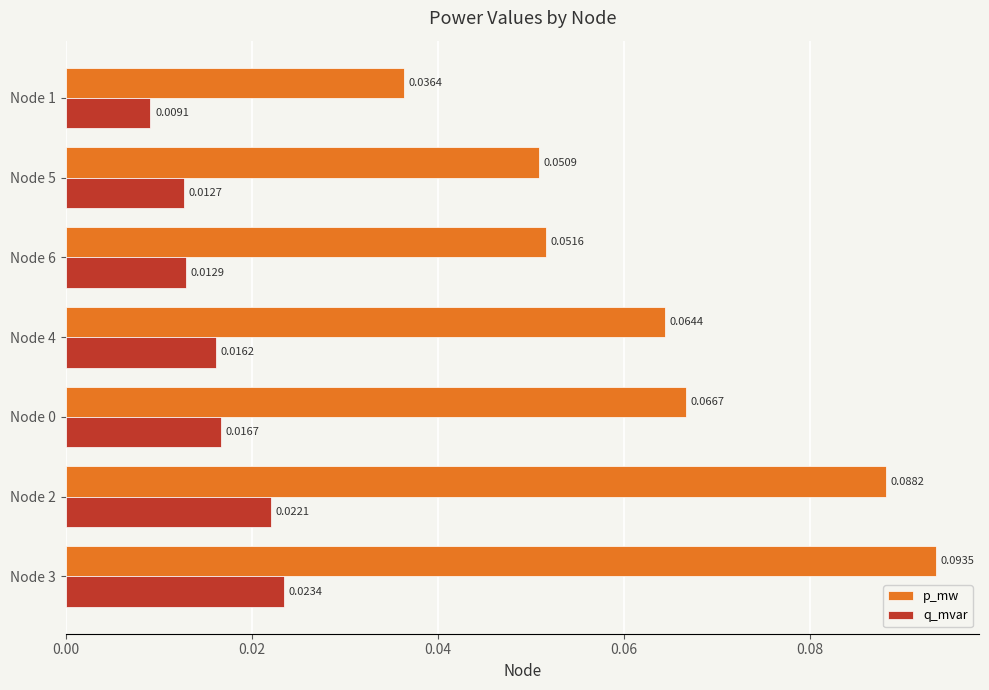

Which series changed the most between Node 4 and Node 5?

p_mw